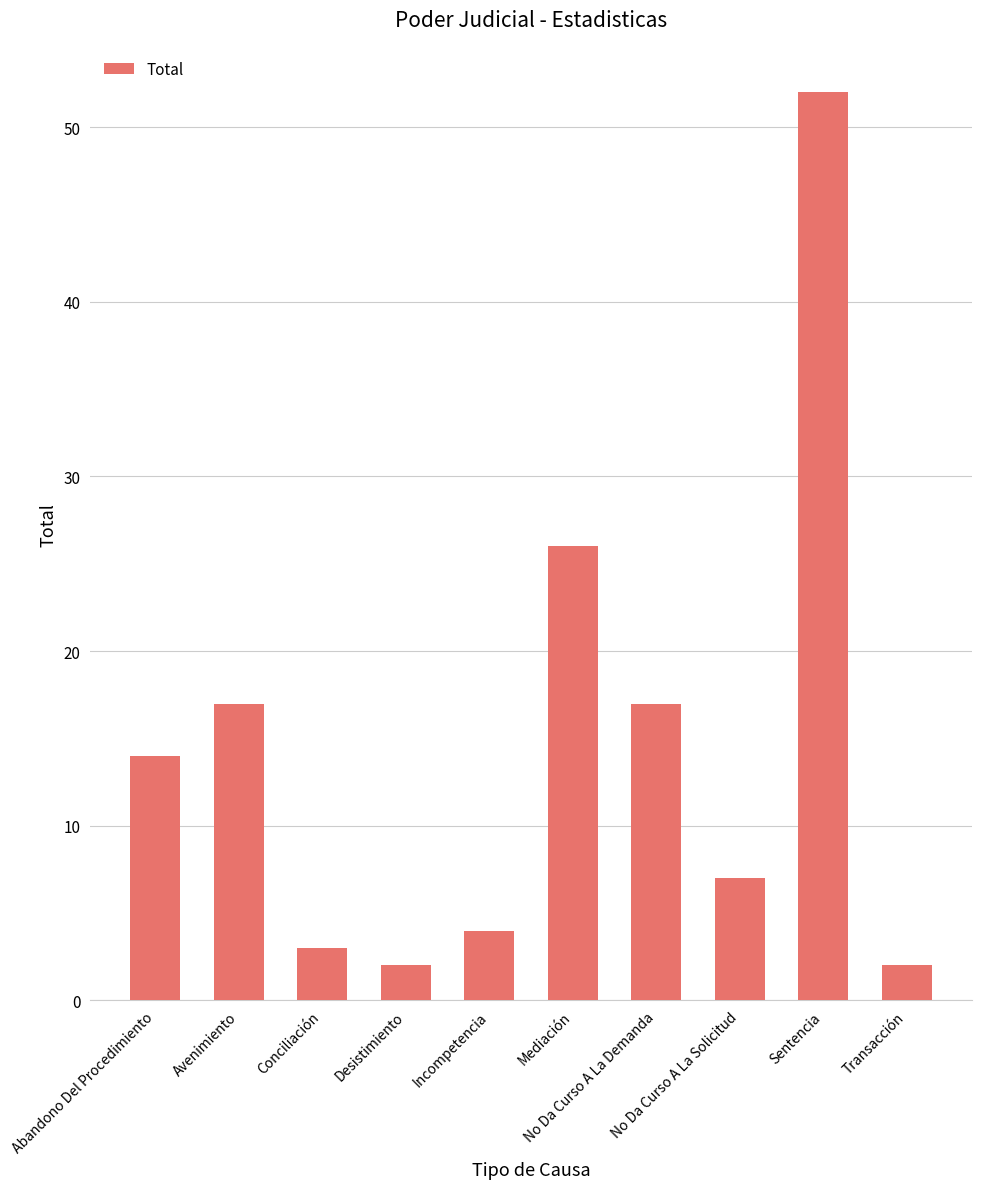

Reading right to left, transcribe all the data shown in this chart.

2	52	7	17	26	4	2	3	17	14